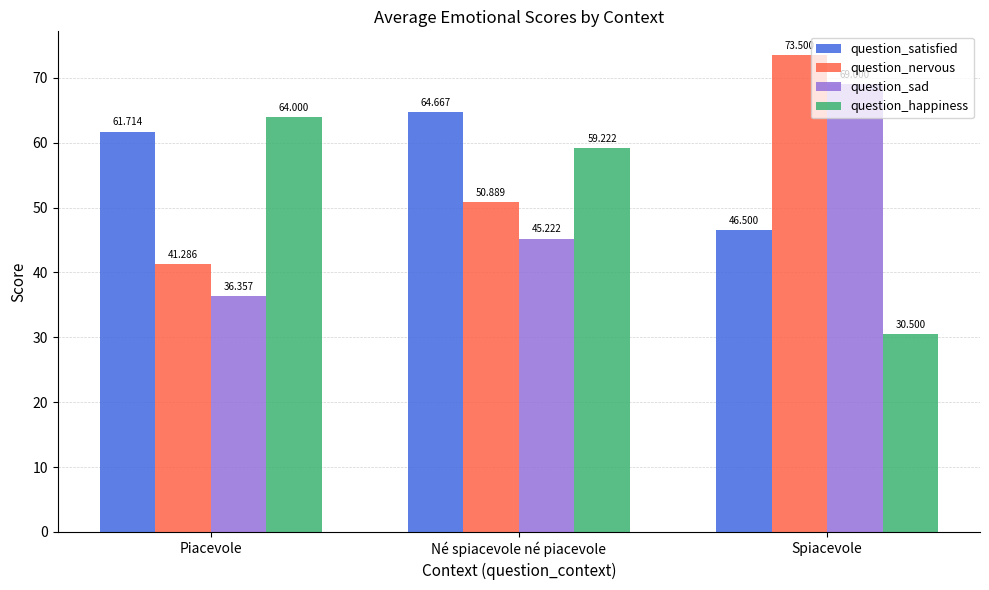

Where does the question_satisfied series first go above 61?

Piacevole